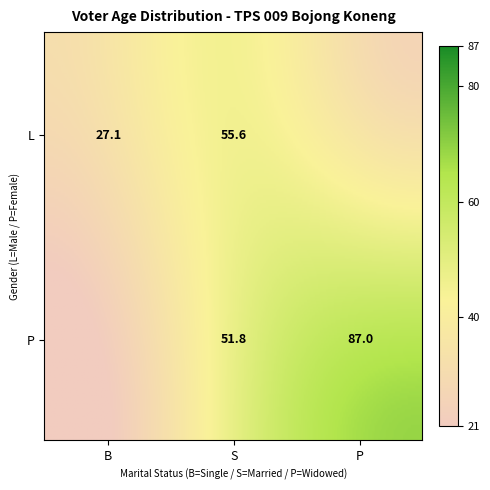

Is it true that the value at 23 is 35?

False